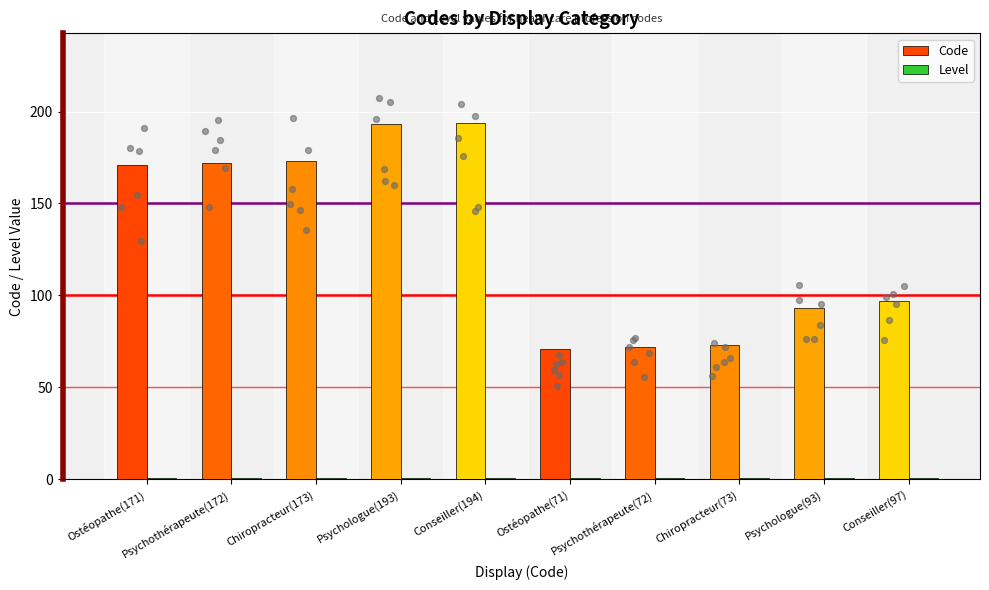

Which series contains the highest Y value?

Code